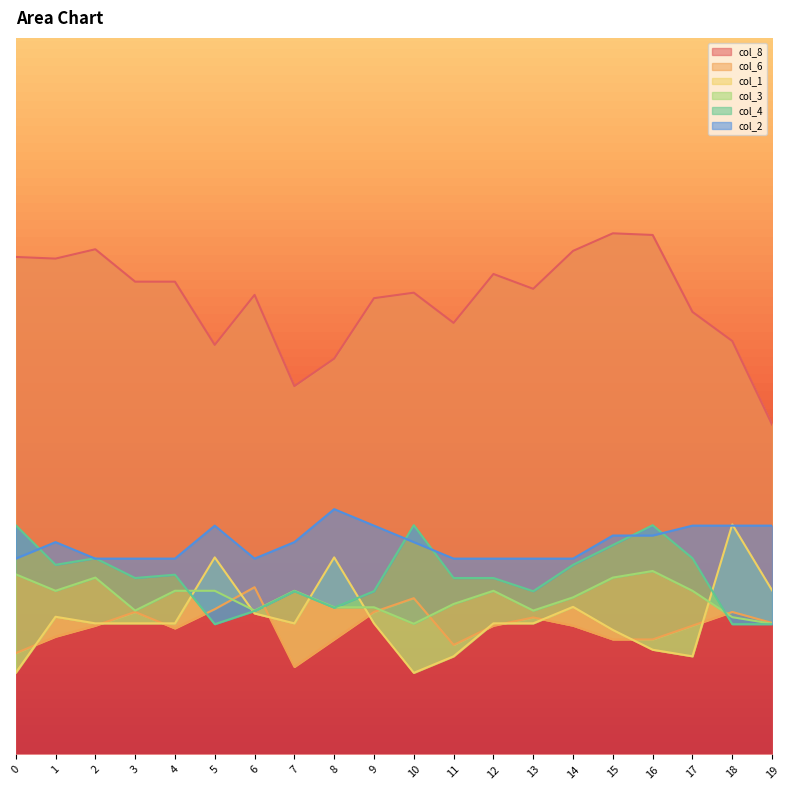

Which series has the largest total across all categories?

col_8